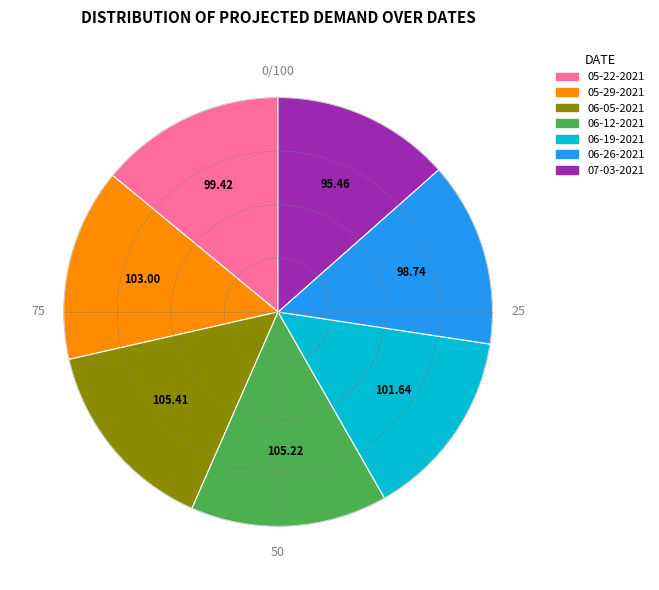

What is the ratio of the value at 06-05-2021 to the value at 07-03-2021?

1.1